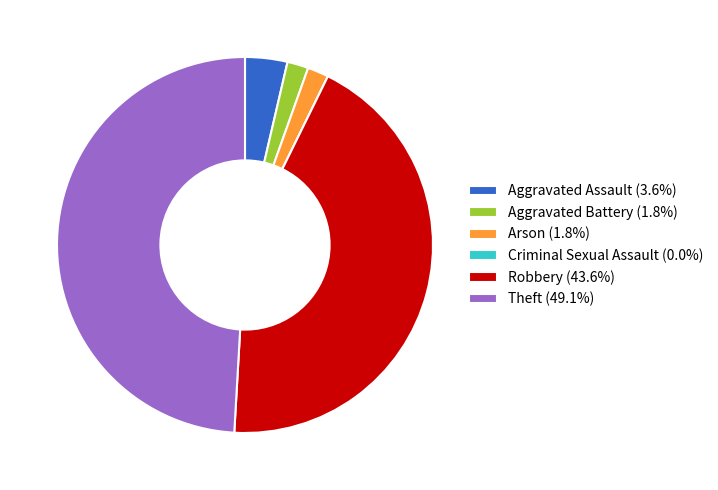

Is it true that Robbery is 44% of the pie?

True